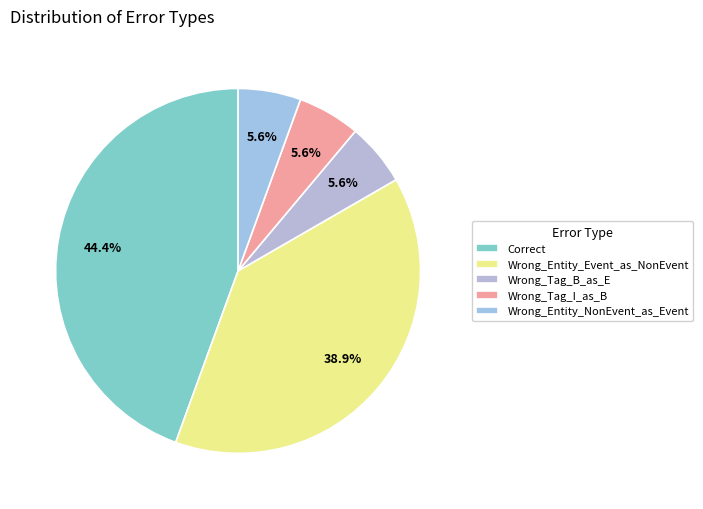

Which has a higher value, Correct or Wrong_Entity_Event_as_NonEvent?

Correct